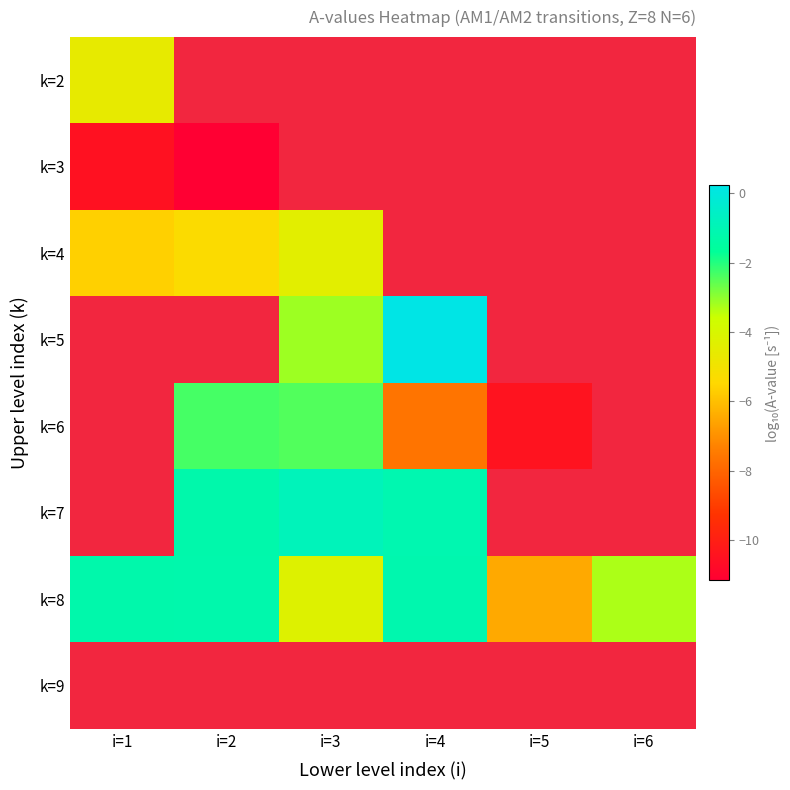

Is it true that k=8 equals -1.2 at i=1?

True